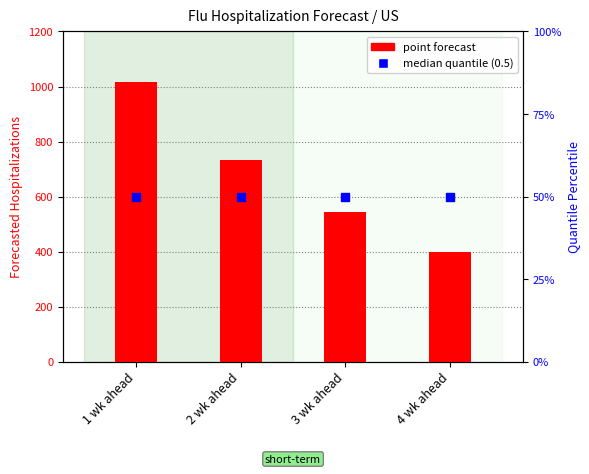

At how many categories does at least one series exceed 309?

4